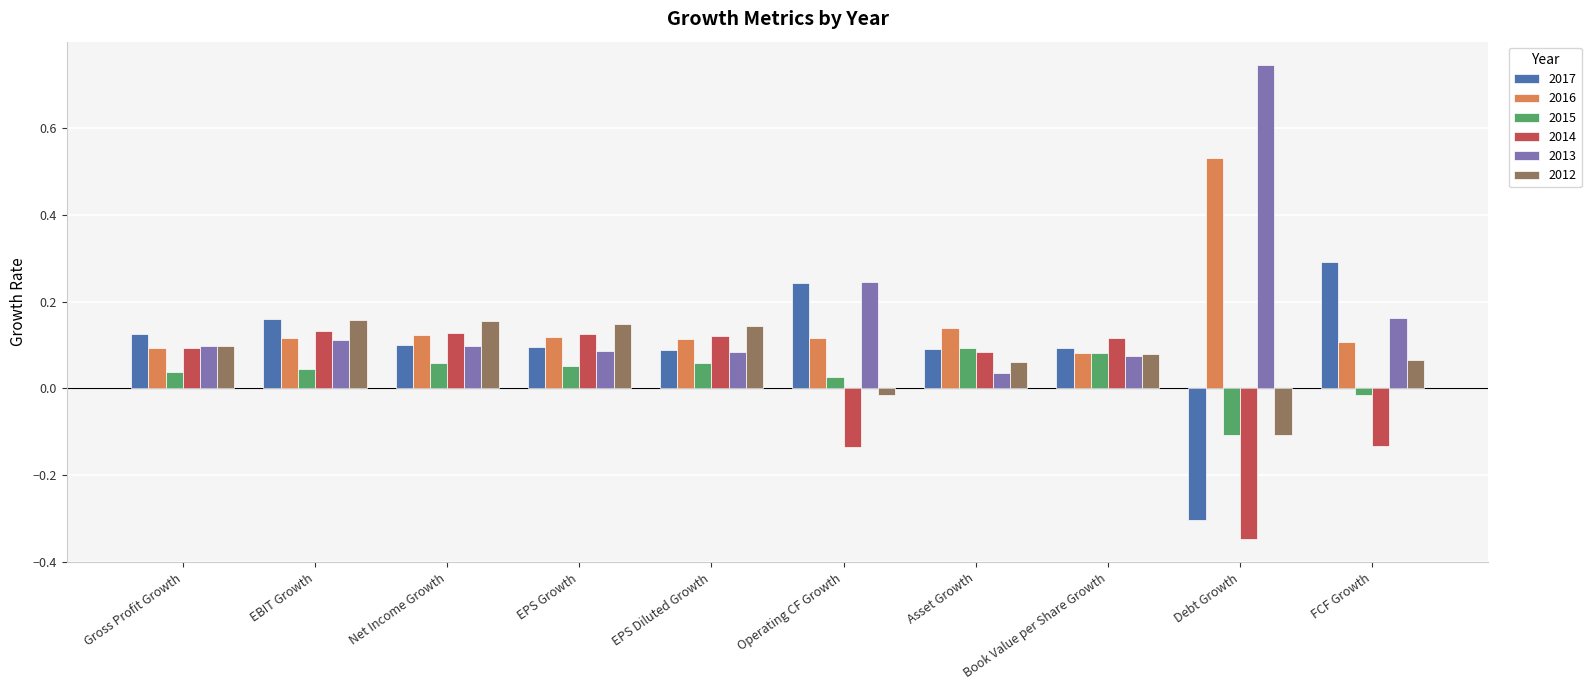

Where does the 2017 series first go above 0?

Gross Profit Growth